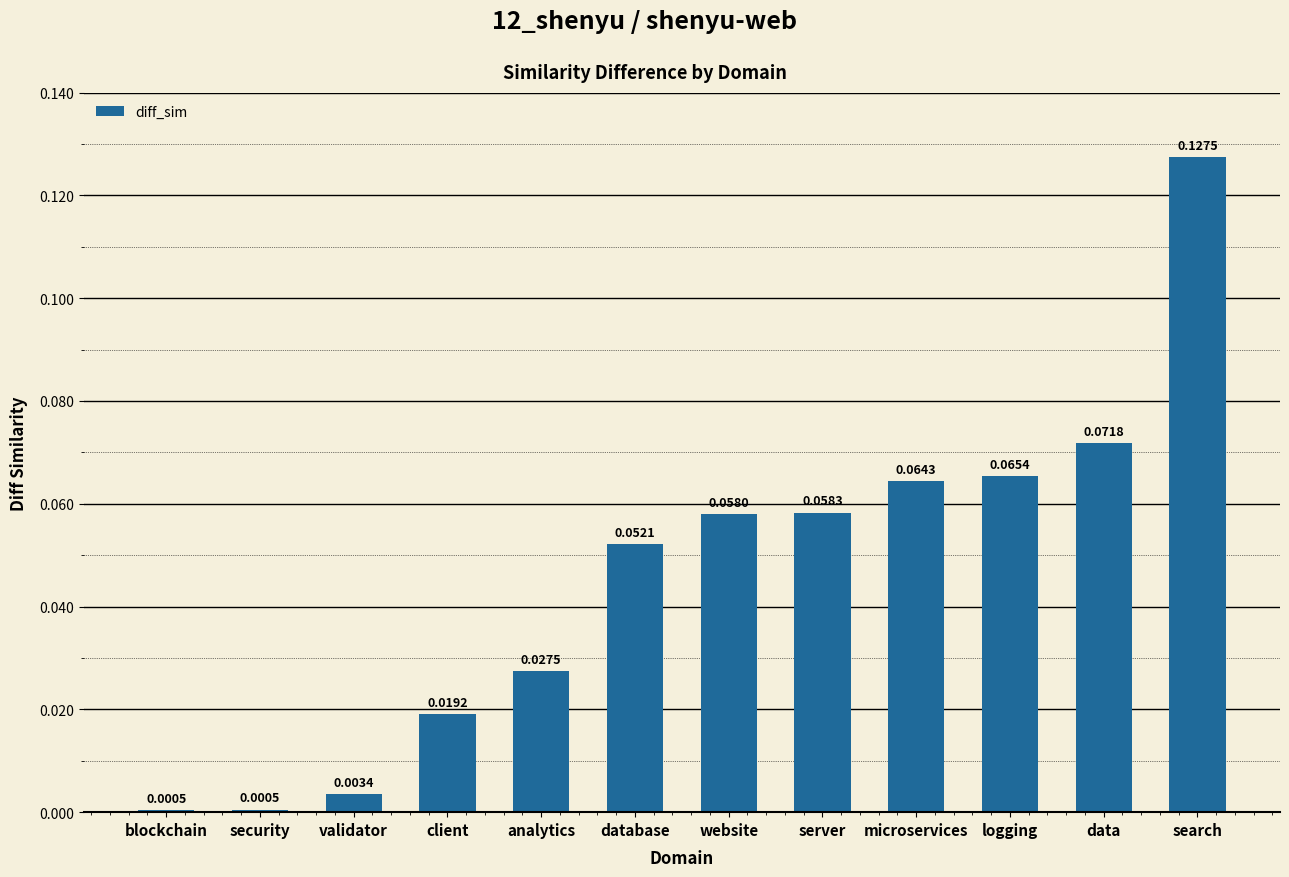

Between search and data, which is larger?

search